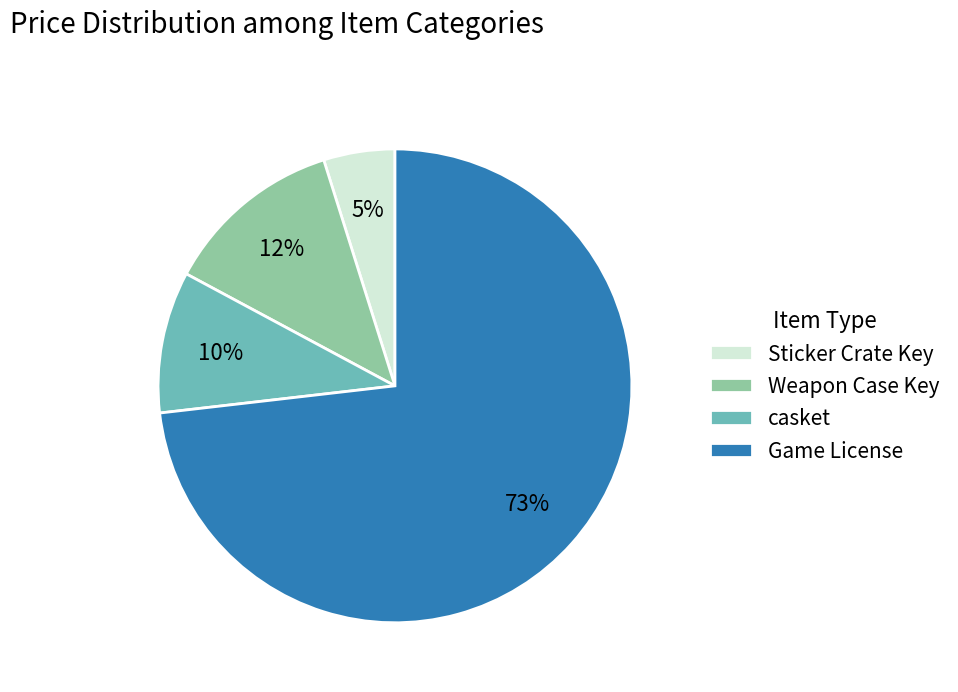

How many segments does this pie chart have?

4